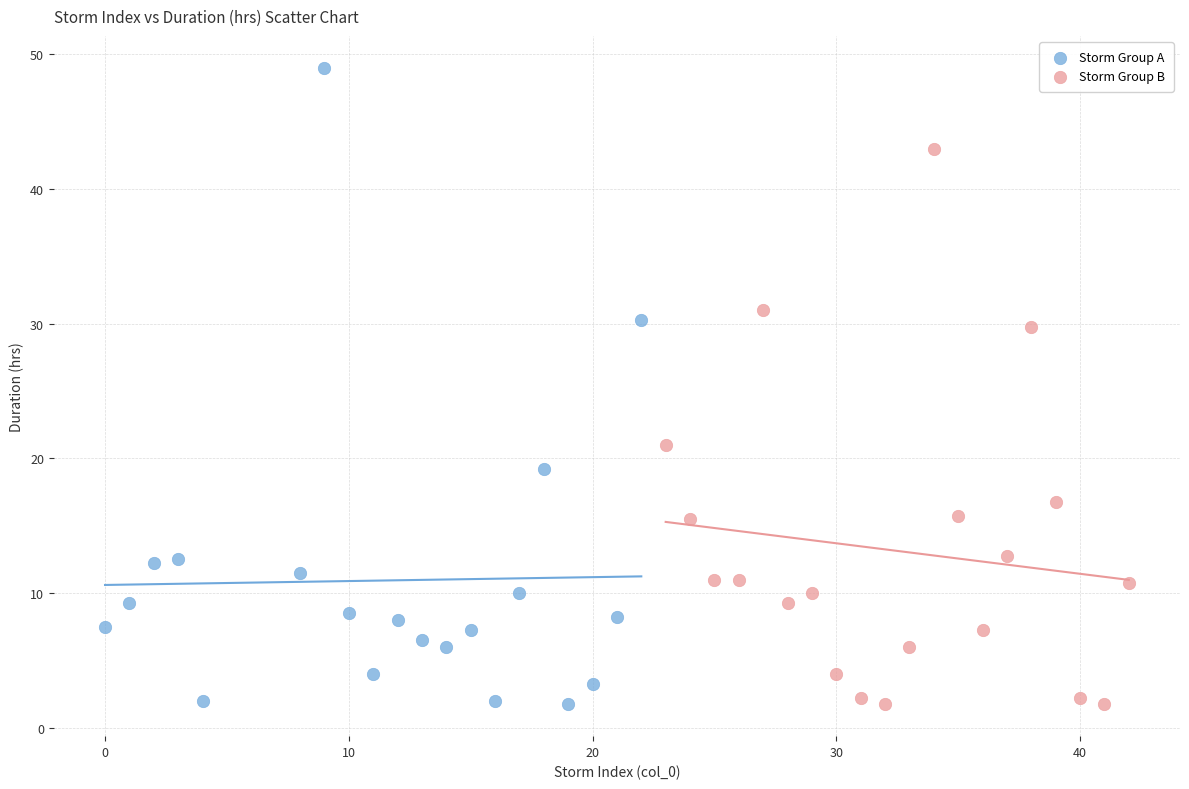

Which series has the widest spread of Y values?

Storm Group A